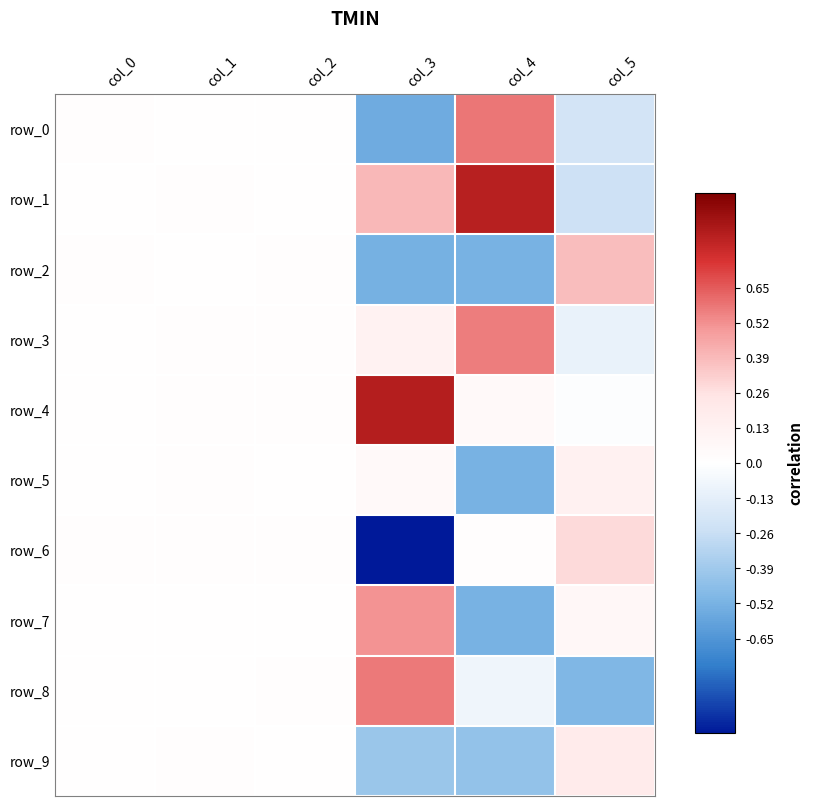

Which series has the widest spread of values?

row_6